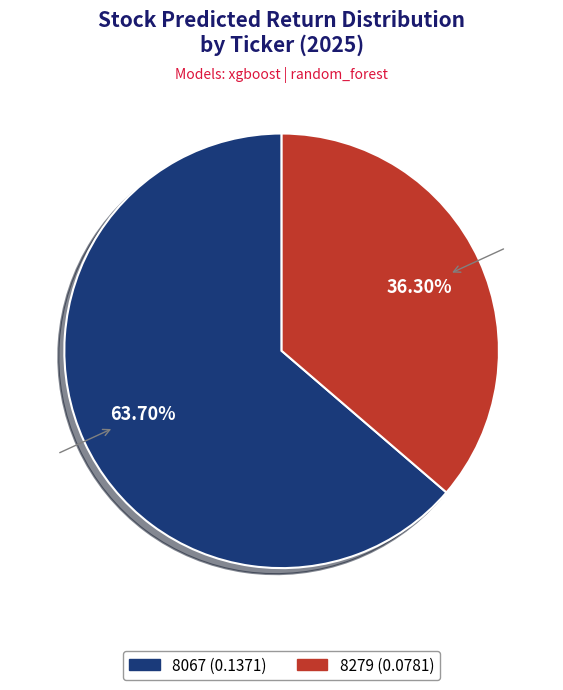

Is there any slice that represents more than half of the pie?

Yes